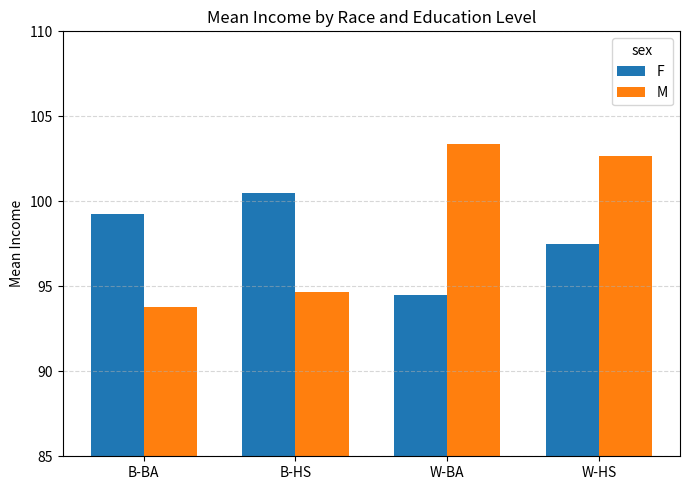

What is the difference between the maximum and second lowest values in the M series?

8.7